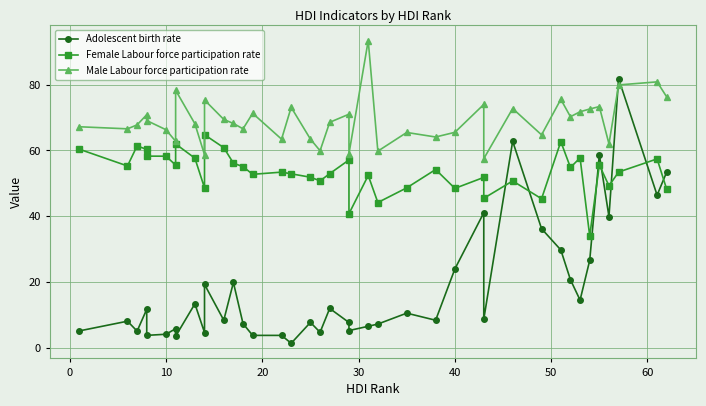

List the series in order of their peak value, lowest first.

Female Labour force participation rate, Adolescent birth rate, Male Labour force participation rate